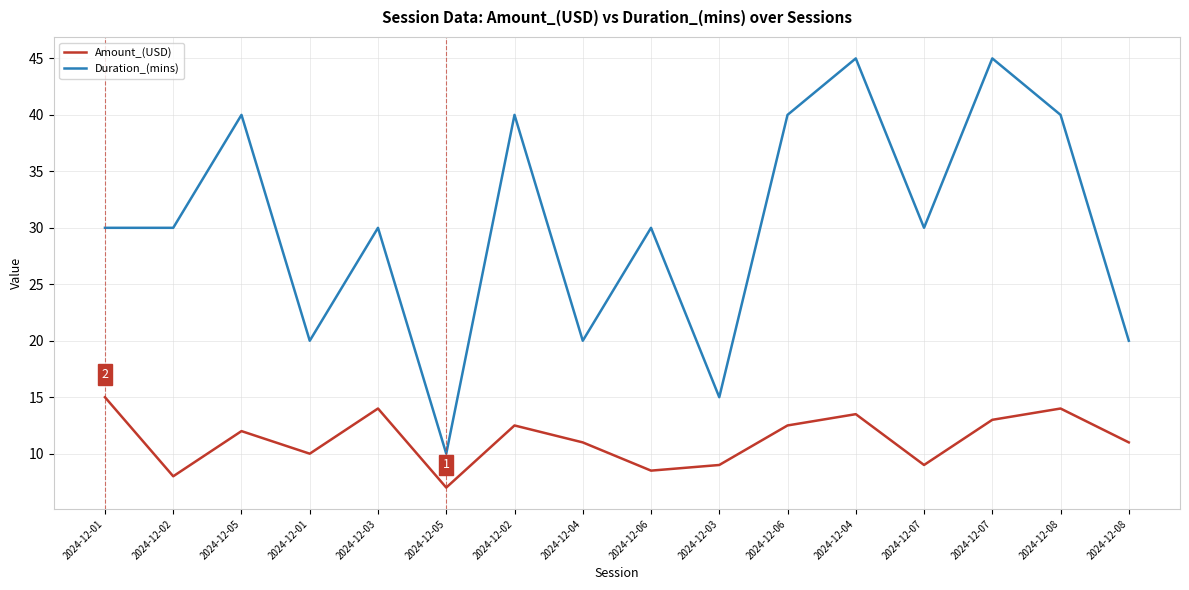

Reading right to left, extract all data points from this chart.

Amount_(USD): 2024-12-08=11.0	2024-12-08=14.0	2024-12-07=13.0	2024-12-07=9.0	2024-12-04=13.5	2024-12-06=12.5	2024-12-03=9.0	2024-12-06=8.5	2024-12-04=11.0	2024-12-02=12.5	2024-12-05=7.0	2024-12-03=14.0	2024-12-01=10.0	2024-12-05=12.0	2024-12-02=8.0	2024-12-01=15.0
Duration_(mins): 2024-12-08=20.0	2024-12-08=40.0	2024-12-07=45.0	2024-12-07=30.0	2024-12-04=45.0	2024-12-06=40.0	2024-12-03=15.0	2024-12-06=30.0	2024-12-04=20.0	2024-12-02=40.0	2024-12-05=10.0	2024-12-03=30.0	2024-12-01=20.0	2024-12-05=40.0	2024-12-02=30.0	2024-12-01=30.0